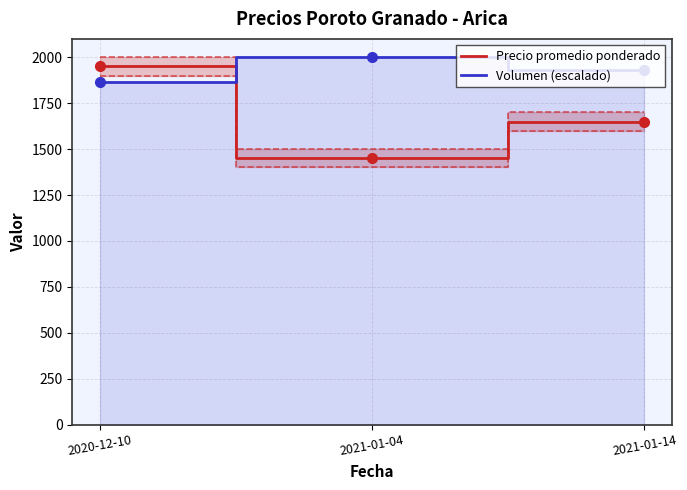

How many lines are shown in the chart?

2